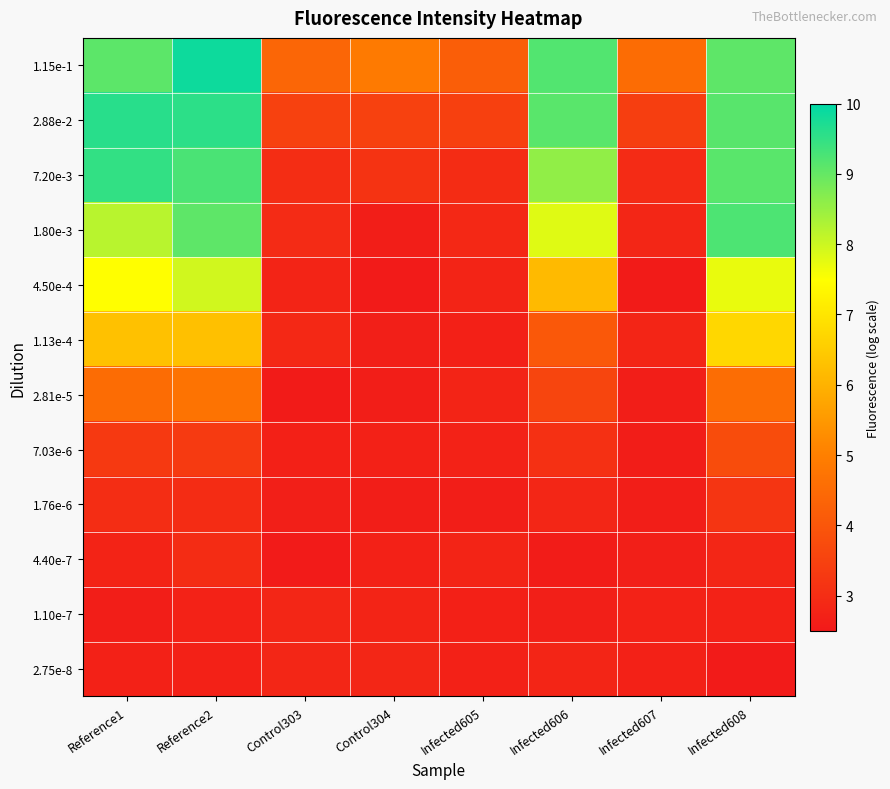

Reading left to right, extract all data points from this chart.

1.15e-1: Reference1=9.1	Reference2=9.9	Control303=4.4	Control304=4.9	Infected605=4.2	Infected606=9.2	Infected607=4.5	Infected608=9.1
2.88e-2: Reference1=9.6	Reference2=9.6	Control303=3.5	Control304=3.5	Infected605=3.5	Infected606=9.1	Infected607=3.4	Infected608=9.1
7.20e-3: Reference1=9.5	Reference2=9.3	Control303=3.0	Control304=3.1	Infected605=3.0	Infected606=8.6	Infected607=2.9	Infected608=9.1
1.80e-3: Reference1=8.2	Reference2=9.1	Control303=2.9	Control304=2.6	Infected605=2.9	Infected606=7.8	Infected607=2.8	Infected608=9.2
4.50e-4: Reference1=7.5	Reference2=8.0	Control303=2.8	Control304=2.5	Infected605=2.8	Infected606=6.1	Infected607=2.6	Infected608=7.7
1.13e-4: Reference1=6.3	Reference2=6.3	Control303=2.9	Control304=2.7	Infected605=2.7	Infected606=4.1	Infected607=2.8	Infected608=6.7
2.81e-5: Reference1=4.5	Reference2=4.7	Control303=2.6	Control304=2.6	Infected605=2.8	Infected606=3.6	Infected607=2.6	Infected608=4.6
7.03e-6: Reference1=3.3	Reference2=3.3	Control303=2.7	Control304=2.7	Infected605=2.7	Infected606=3.1	Infected607=2.6	Infected608=3.8
1.76e-6: Reference1=3.0	Reference2=3.0	Control303=2.7	Control304=2.6	Infected605=2.6	Infected606=2.8	Infected607=2.6	Infected608=3.2
4.40e-7: Reference1=2.8	Reference2=3.0	Control303=2.6	Control304=2.7	Infected605=2.8	Infected606=2.6	Infected607=2.7	Infected608=2.8
1.10e-7: Reference1=2.6	Reference2=2.7	Control303=2.8	Control304=2.8	Infected605=2.7	Infected606=2.7	Infected607=2.7	Infected608=2.7
2.75e-8: Reference1=2.7	Reference2=2.7	Control303=2.8	Control304=2.8	Infected605=2.7	Infected606=2.8	Infected607=2.7	Infected608=2.6